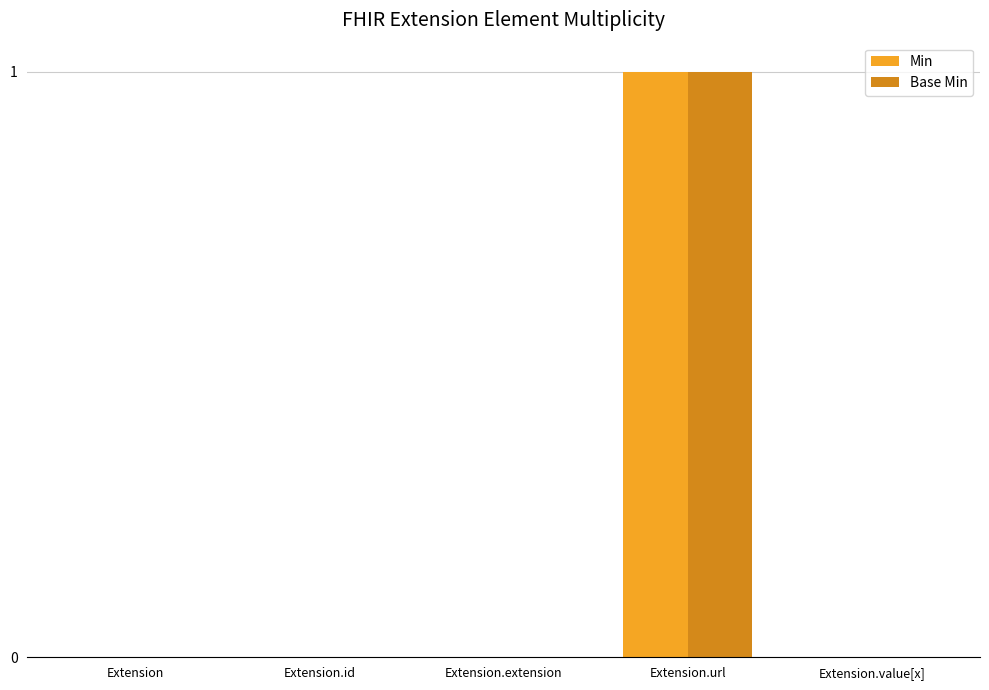

At which category is the sum across all series the highest?

Extension.url